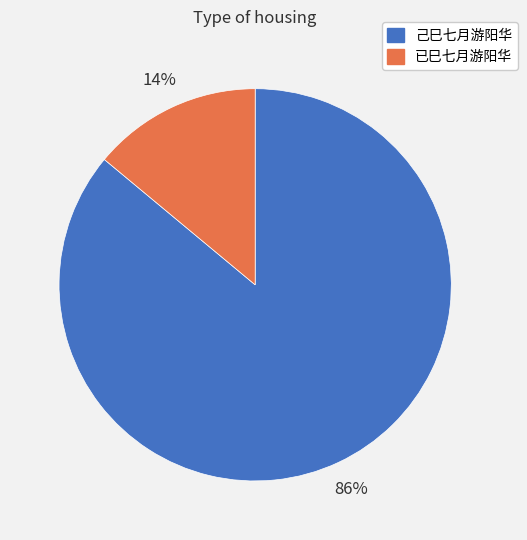

Do 已巳七月游阳华 and 己巳七月游阳华 together represent more than half of the pie?

Yes